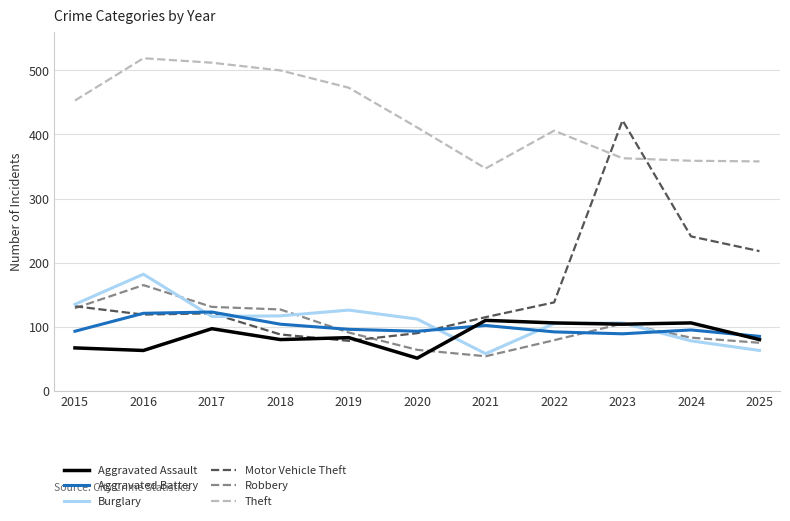

True or false: Theft and Aggravated Battery intersect in this chart.

False